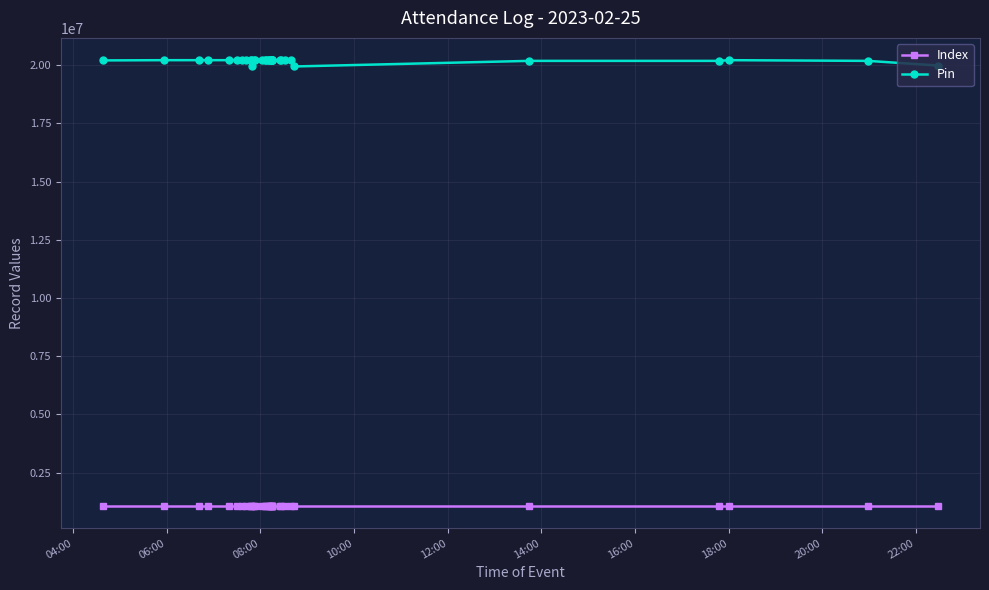

True or false: Pin has more than 2 interior local peaks.

True